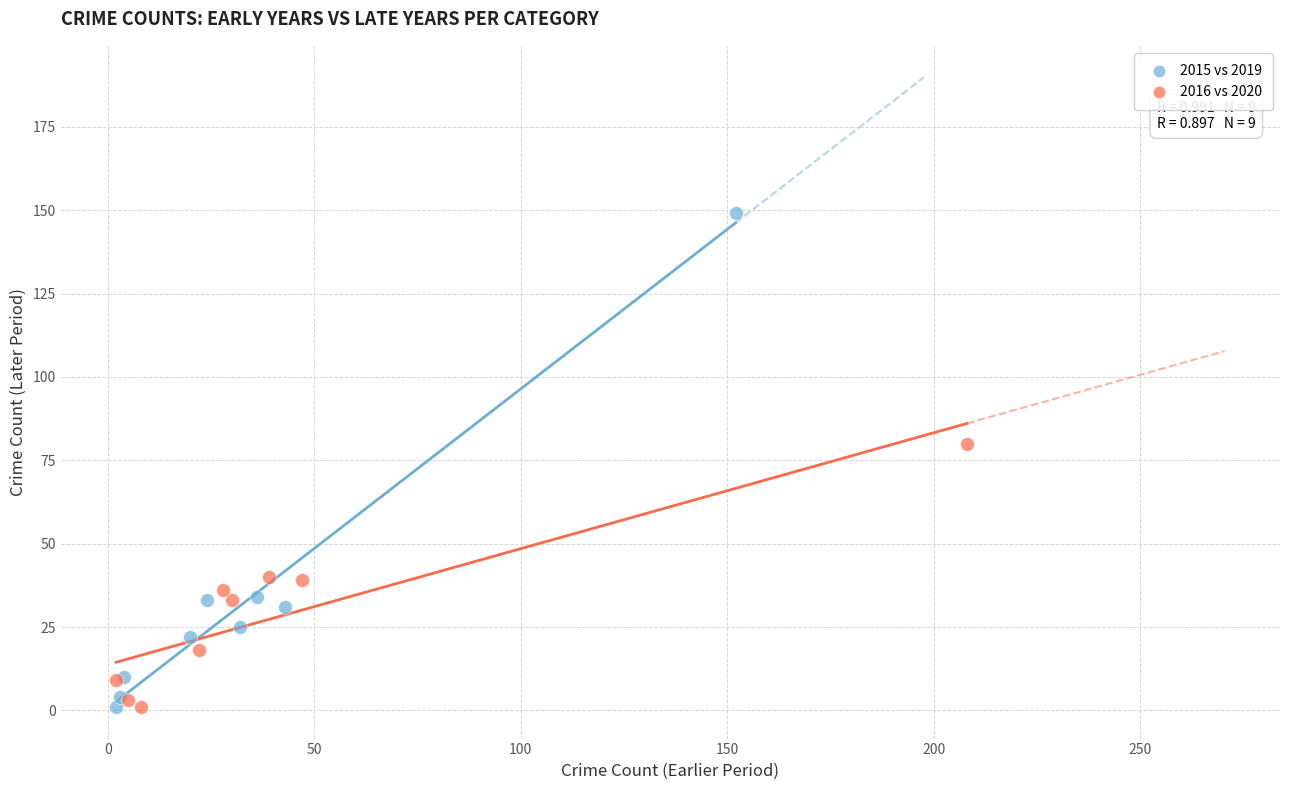

What are all the series names shown in the legend?

2015 vs 2019, 2016 vs 2020